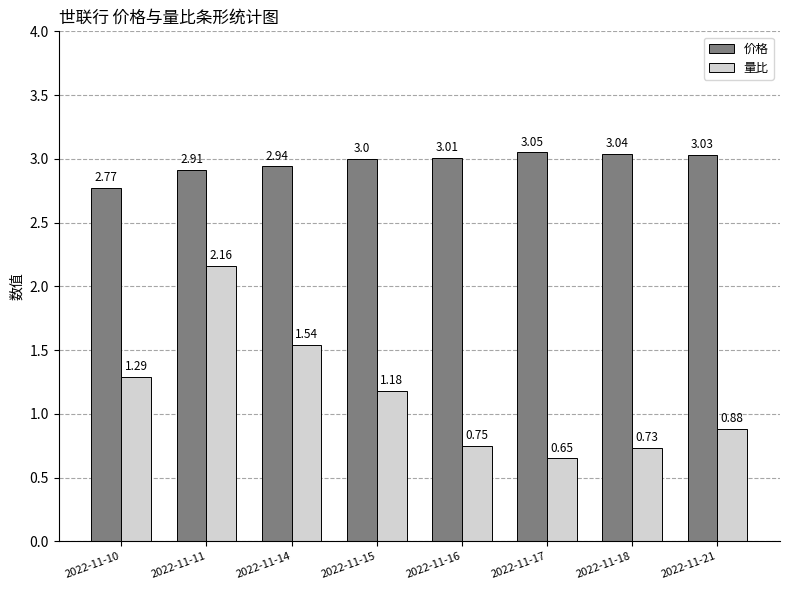

Rank the series by their average value, from highest to lowest.

价格, 量比